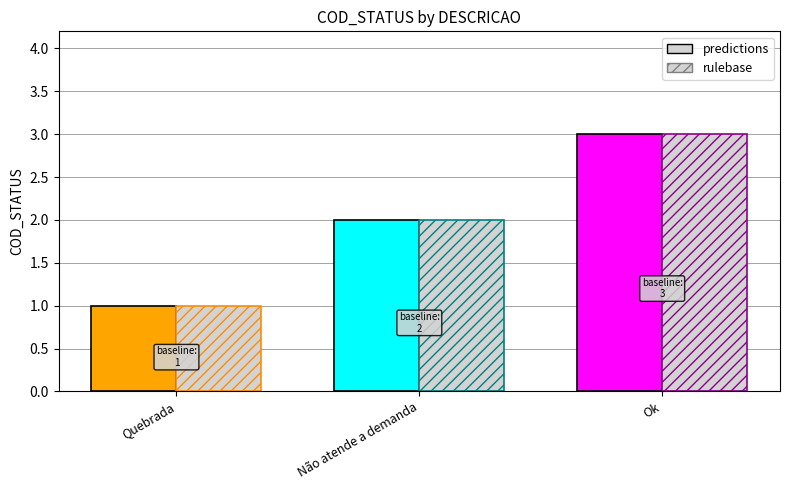

What is the label of the 3rd bar from the left?

Ok